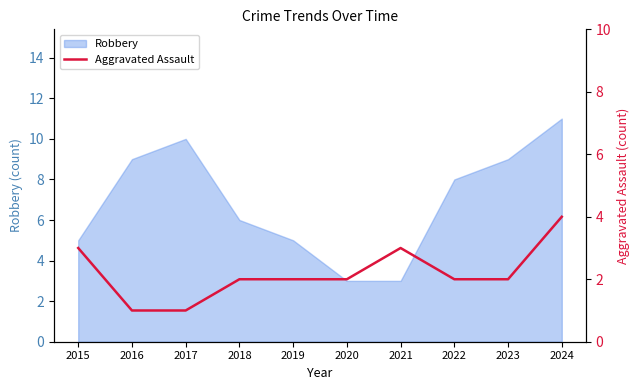

What is the minimum value shown in the chart?

1